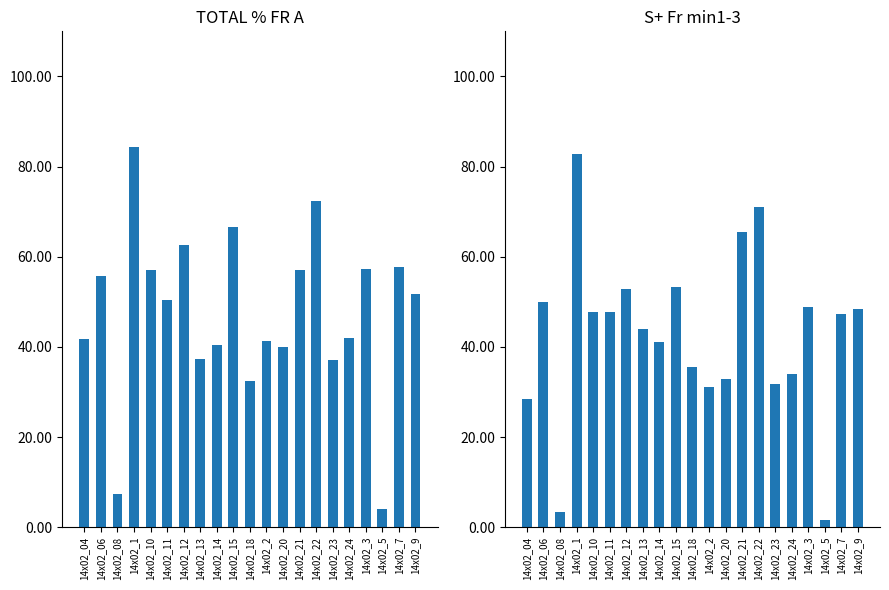

Rank the series at 14x02_04 from lowest to highest value.

S+ Fr min1-3, TOTAL % FR A